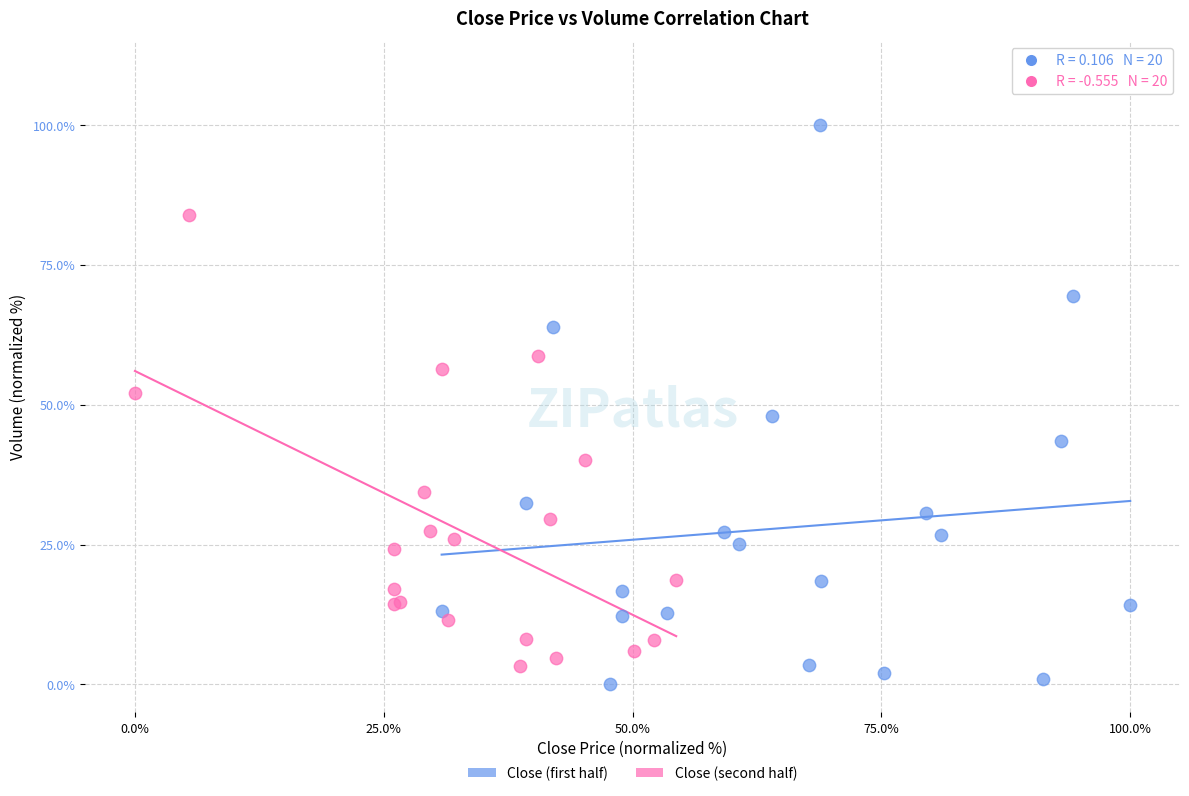

Which series has the largest Y range (max minus min)?

Close (first half)